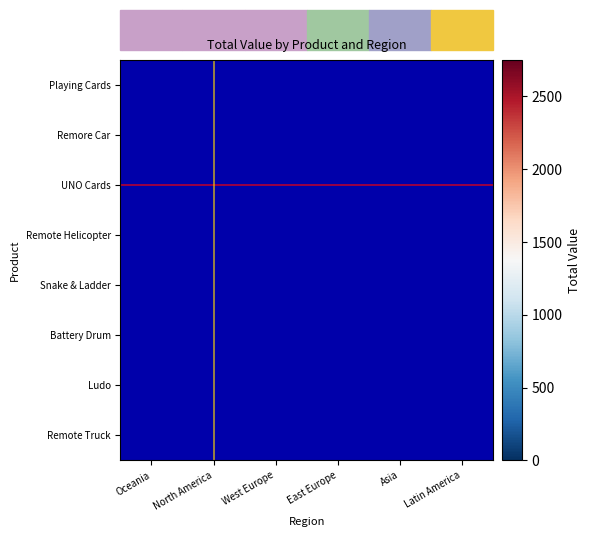

Which label corresponds to the largest value in the chart?

North America